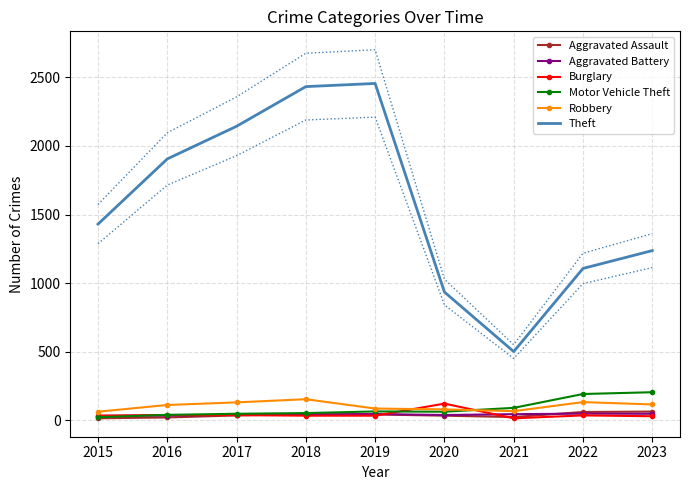

Reading right to left, list all the values displayed in this chart.

Aggravated Assault: 64	61	24	34	43	46	36	21	15
Aggravated Battery: 48	49	45	39	46	42	41	35	33
Burglary: 30	36	15	122	34	34	38	39	34
Motor Vehicle Theft: 205	192	91	63	65	53	48	40	23
Robbery: 116	133	67	80	86	154	131	112	63
Theft: 1237	1107	501	935	2455	2432	2143	1905	1430